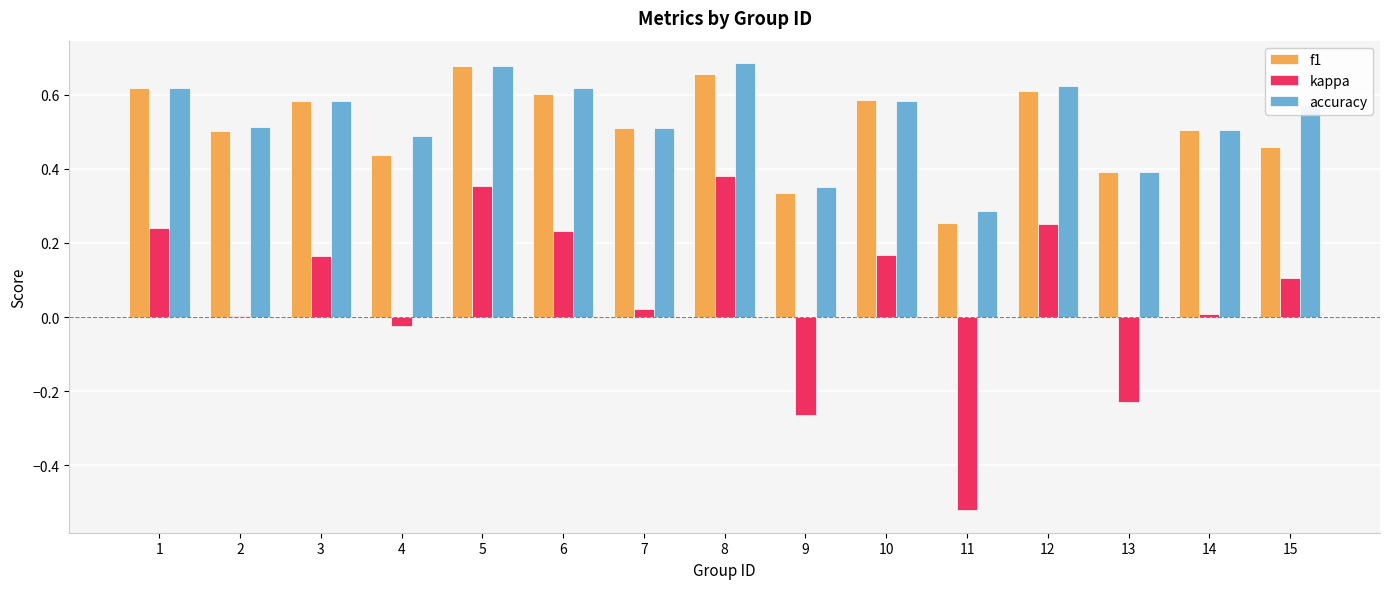

What is the sum of the f1 values at 10 and 1?

1.2